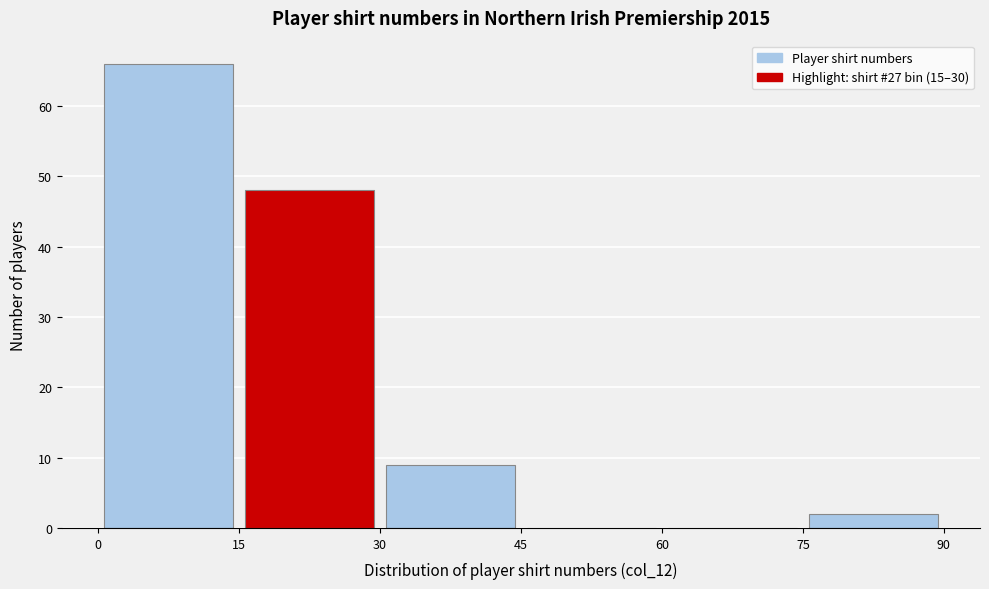

Reading left to right, transcribe this chart: for each bar, give the range it covers on the x-axis and its height. The values are not printed on the chart, so give them approximately, as read against the axis.

0 to 15: 66
15 to 30: 48
30 to 45: 9
45 to 60: 0
60 to 75: 0
75 to 90: 2